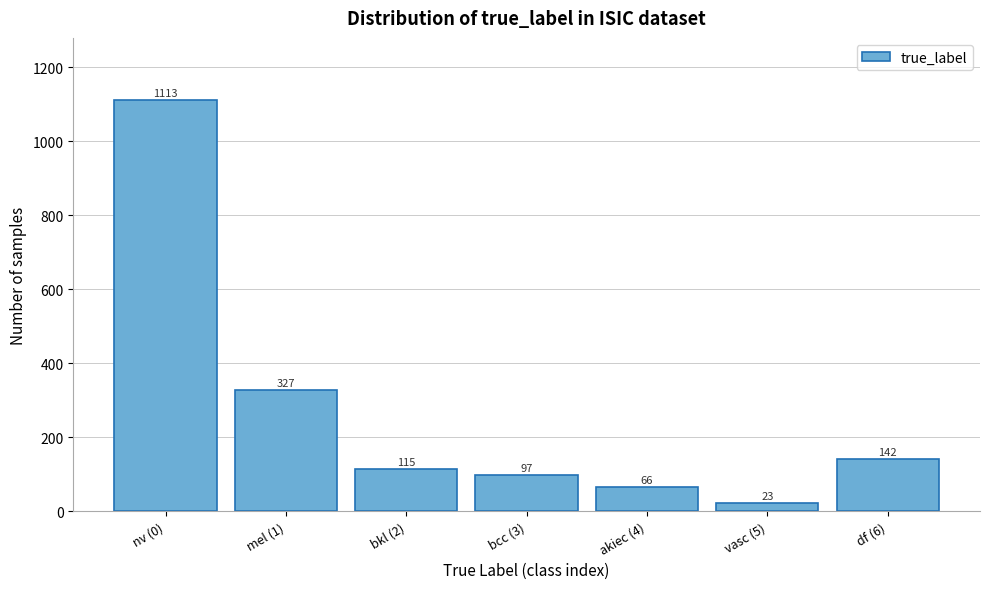

Reading right to left, list all the values displayed in this chart.

df (6)=142	vasc (5)=23	akiec (4)=66	bcc (3)=97	bkl (2)=115	mel (1)=327	nv (0)=1113